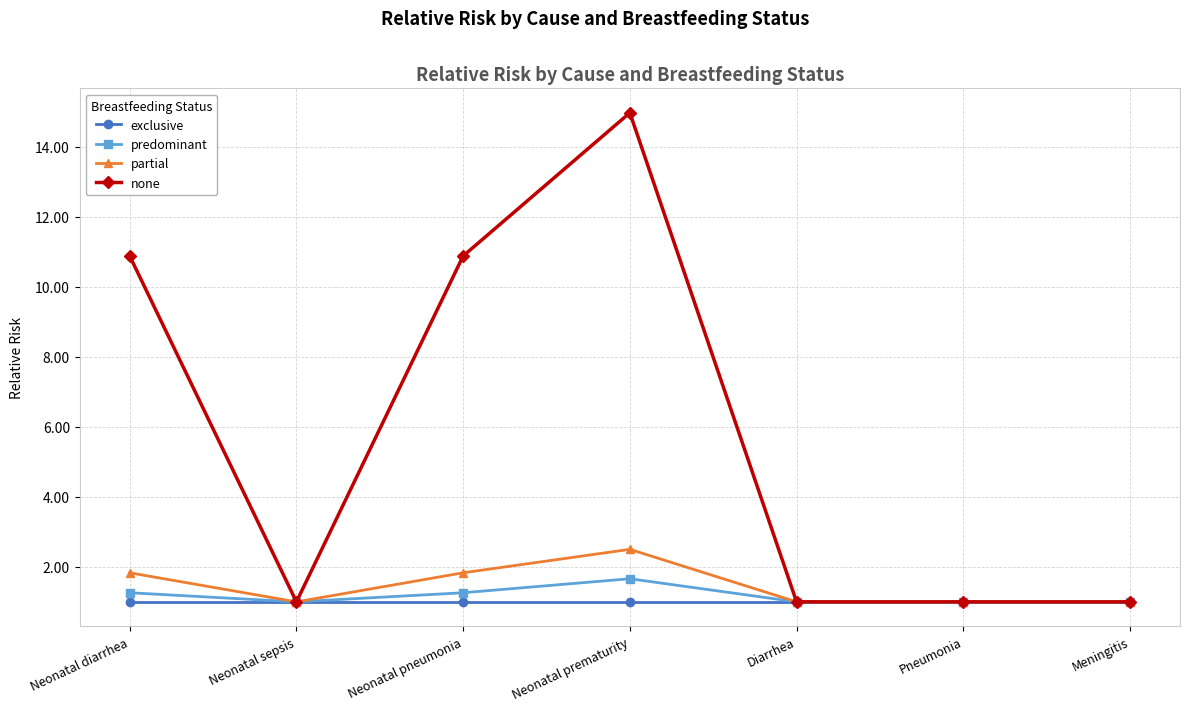

What is the sum of all predominant values?

8.2